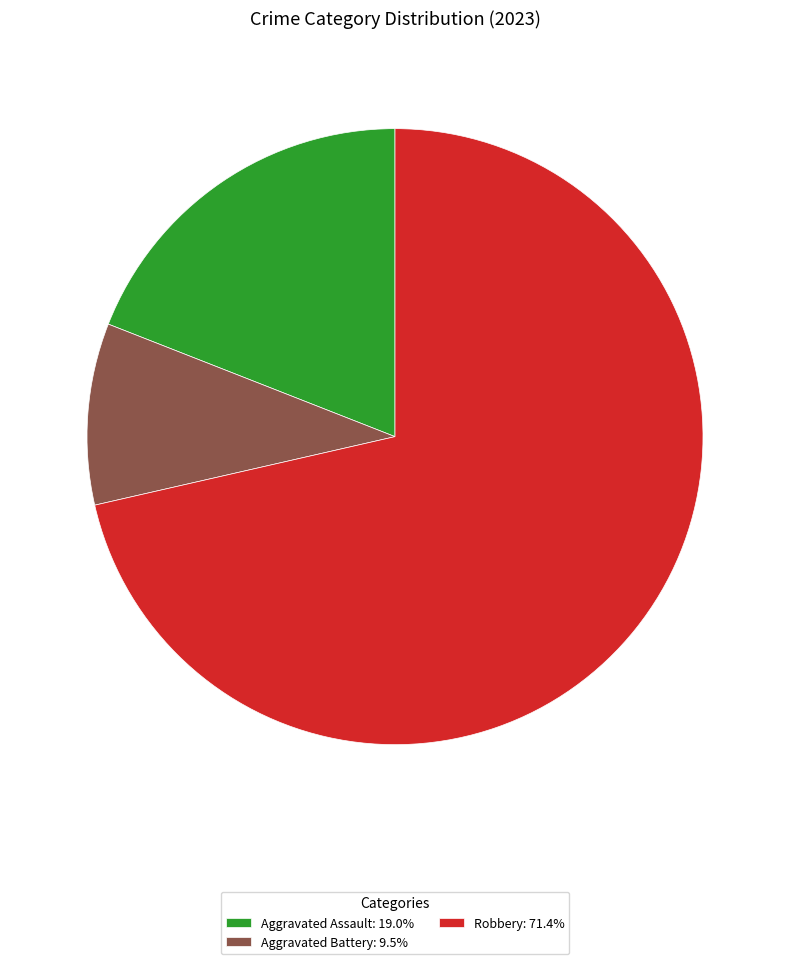

Do Robbery: 71.4% and Aggravated Battery: 9.5% together represent more than half of the pie?

Yes